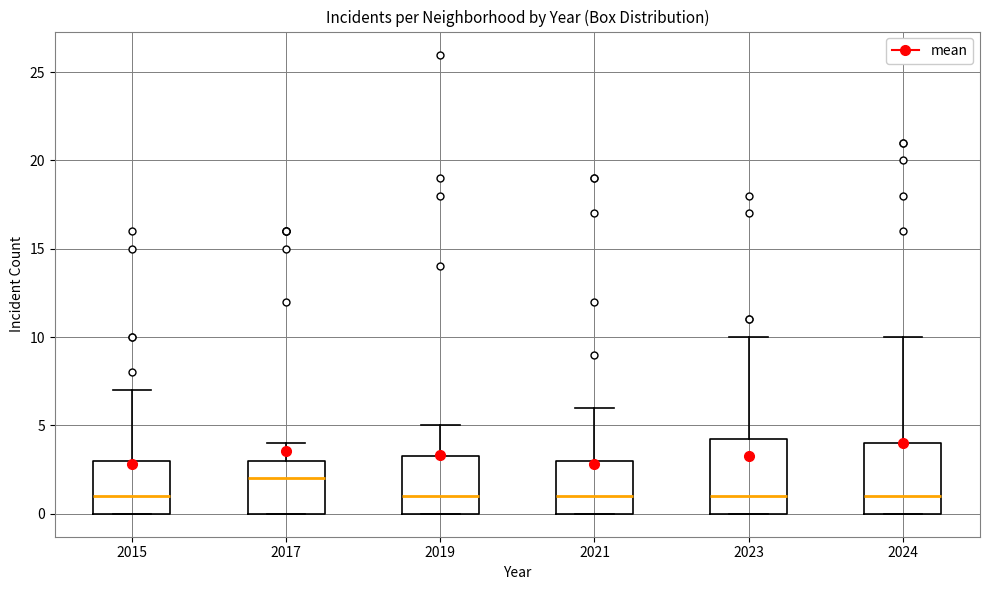

Where is the lower edge of the box at x = 2015 on the y-axis? The values are not printed on the chart, so give them approximately, as read against the axis.

0.0